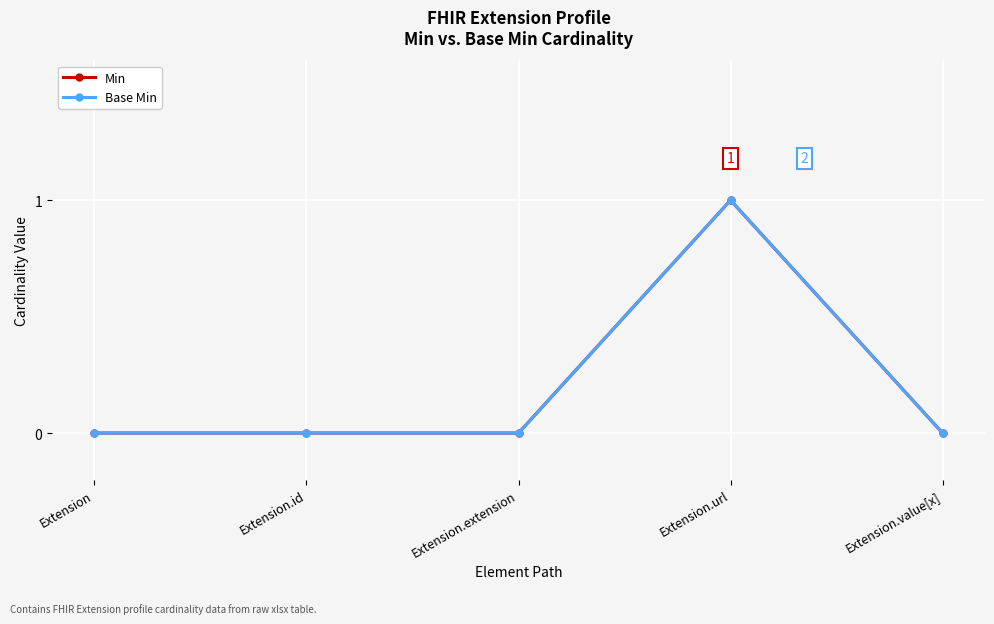

Is this an area chart (filled region under the line)?

No